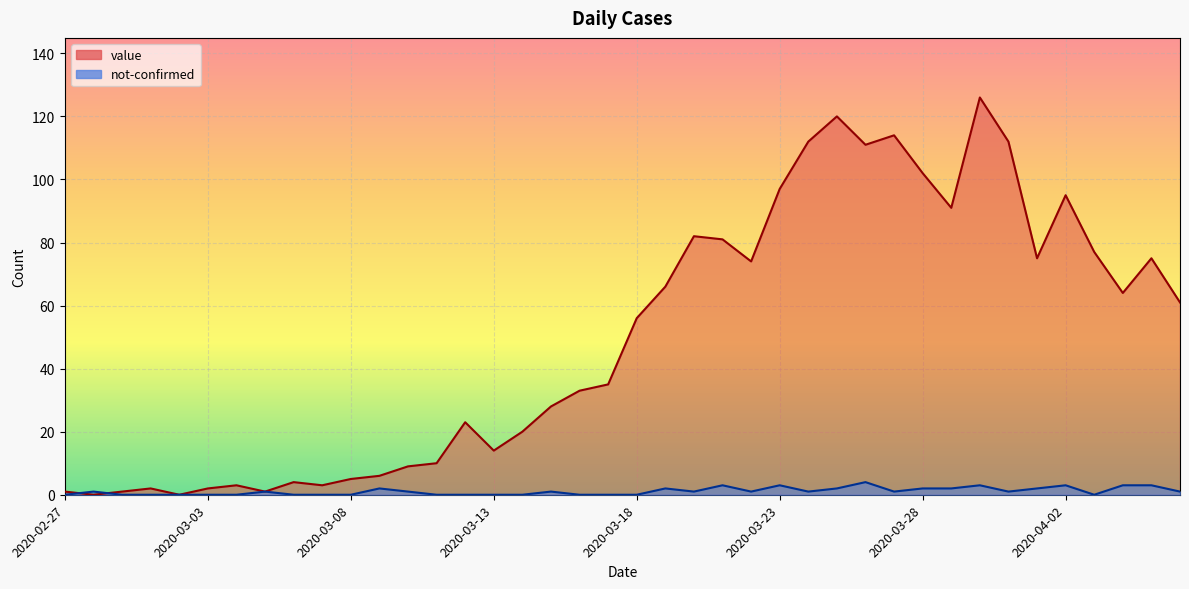

What value does the not-confirmed series have at 2020-04-04?

3